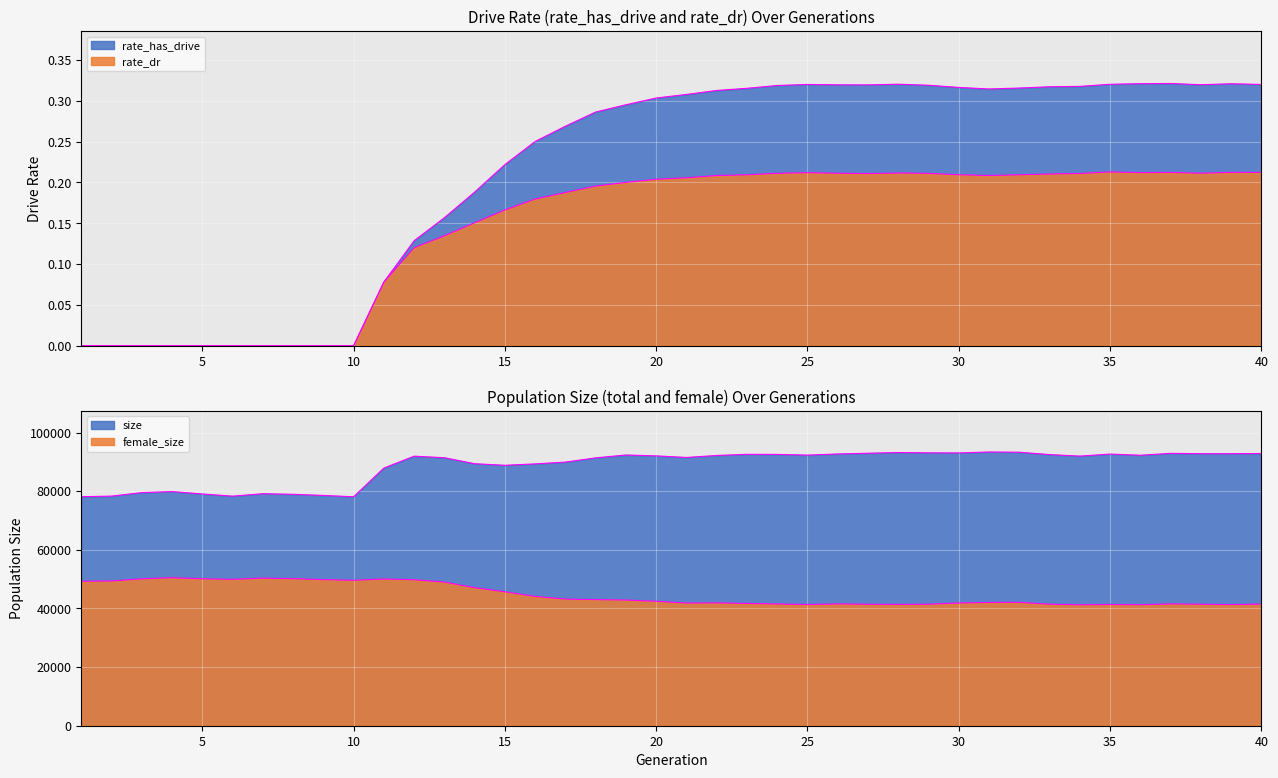

True or false: rate_dr and rate_has_drive intersect in this chart.

False